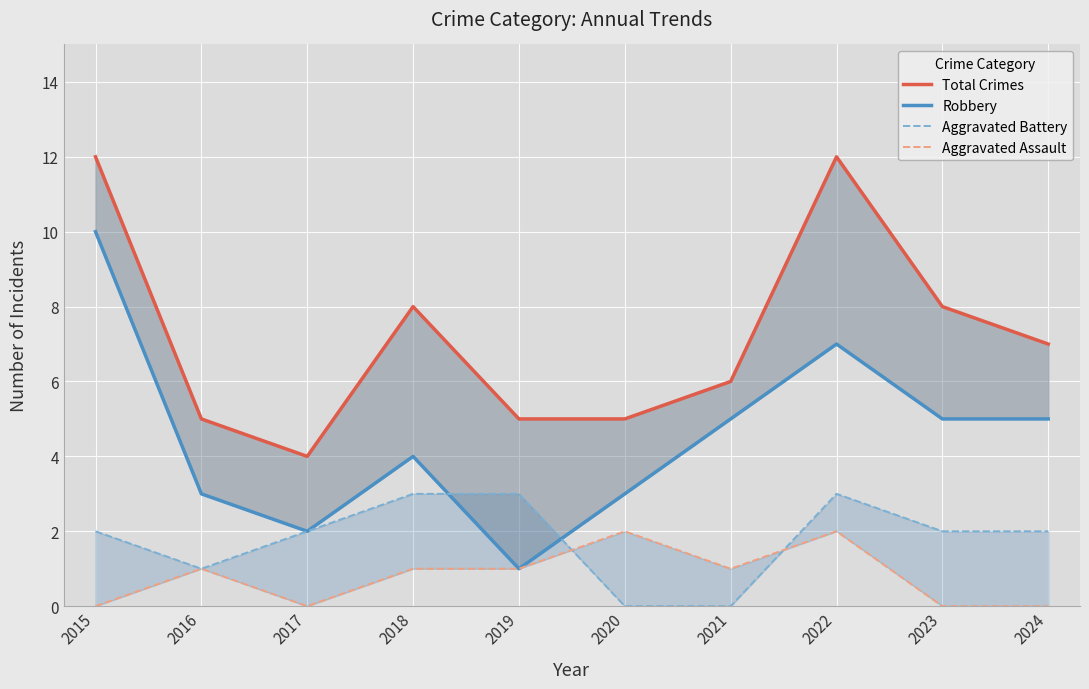

Which series has the largest total across all categories?

Total Crimes